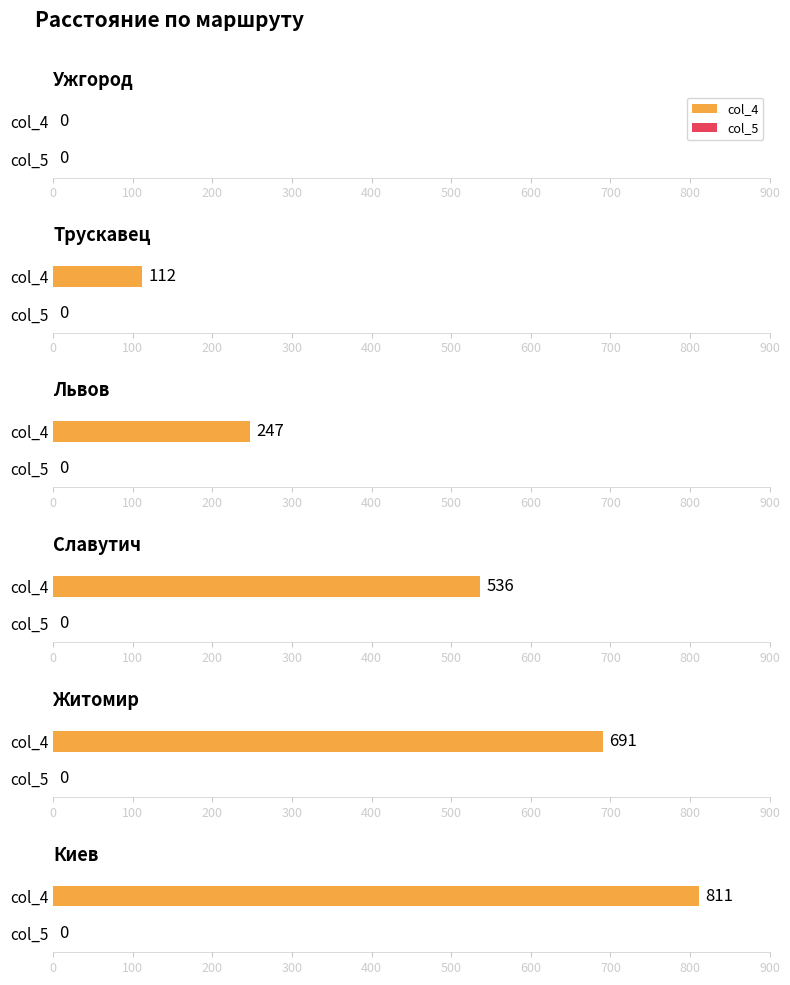

Reading left to right, what are all the values shown in this chart?

col_4: Ужгород=0	Трускавец=112	Львов=247	Славутич=536	Житомир=691	Киев=811
col_5: Ужгород=0	Трускавец=0	Львов=0	Славутич=0	Житомир=0	Киев=0